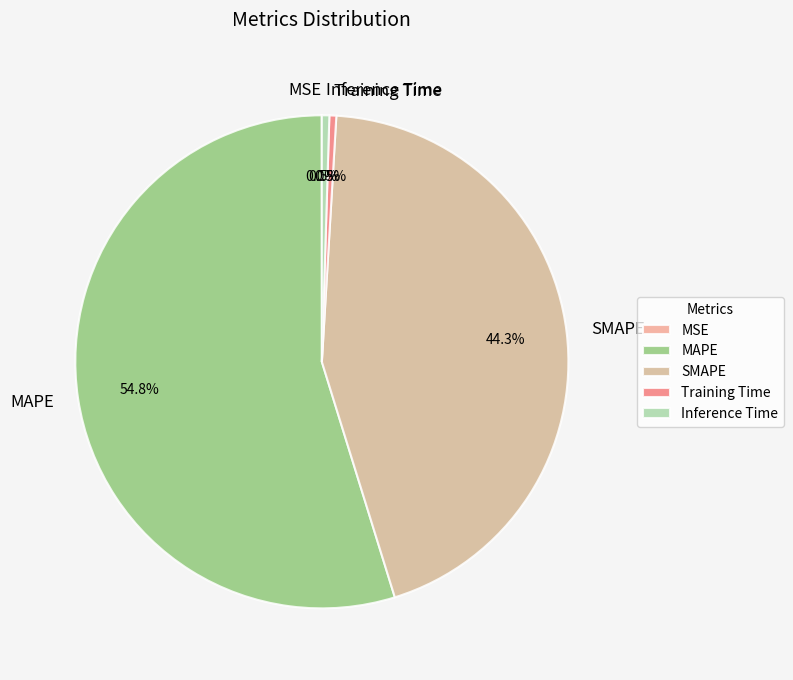

What portion of the pie excludes Inference Time?

99.5%